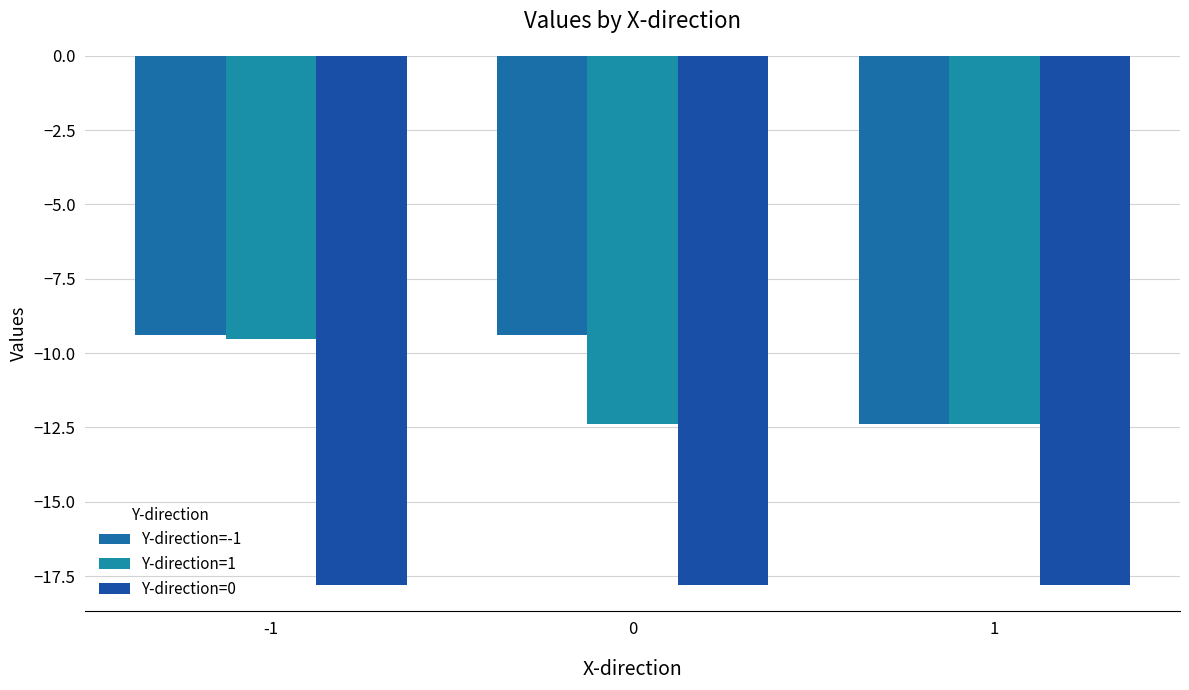

Which series has the largest range (max minus min)?

Y-direction=-1